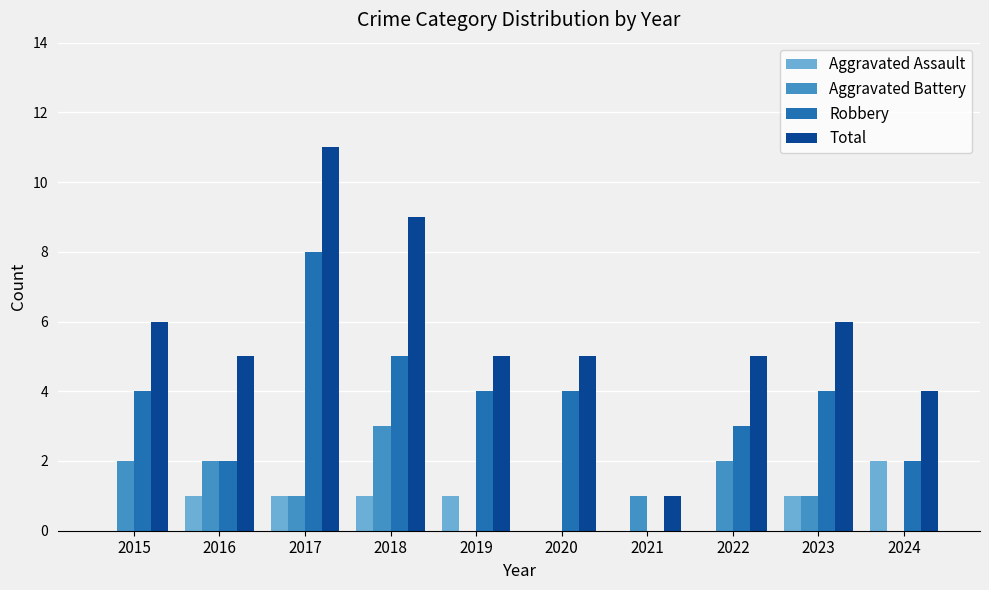

How many distinct data groups are displayed?

4